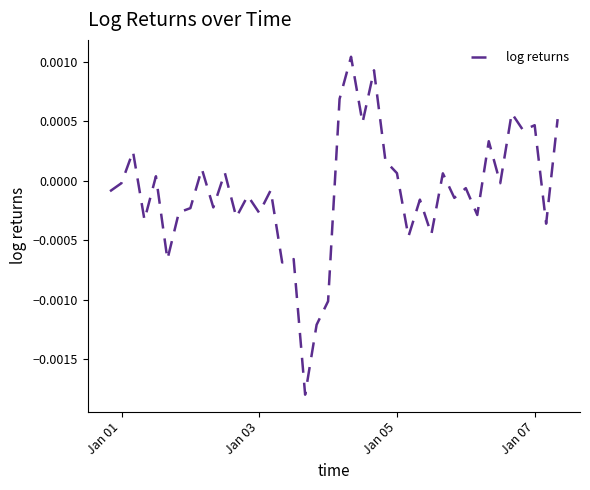

Is this an area chart (filled region under the line)?

No